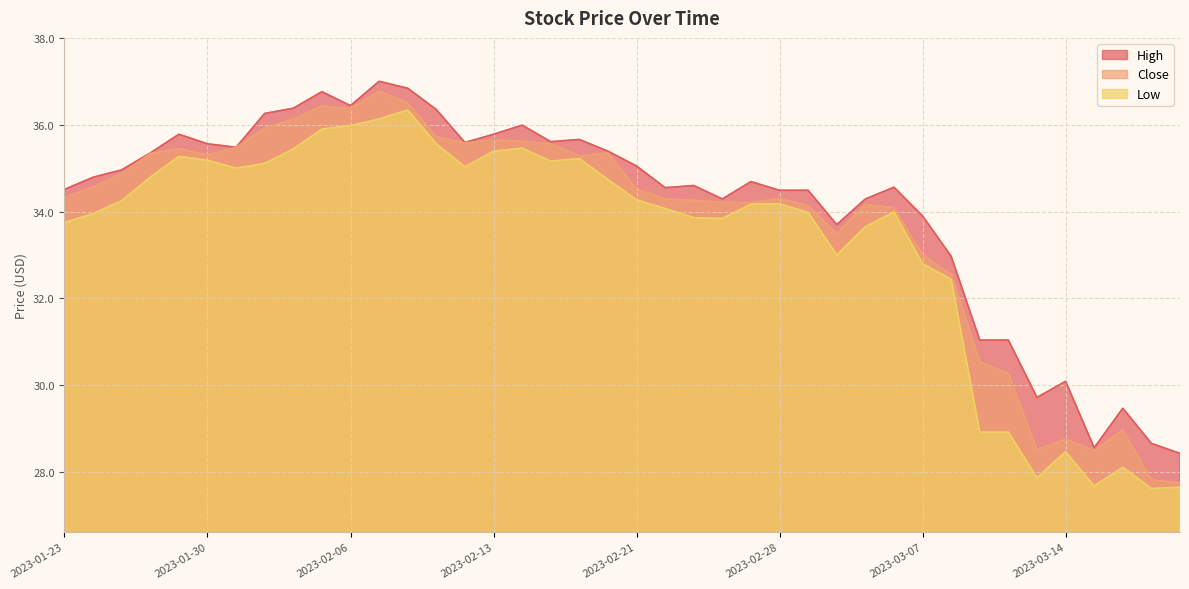

True or false: Low and Close intersect in this chart.

False